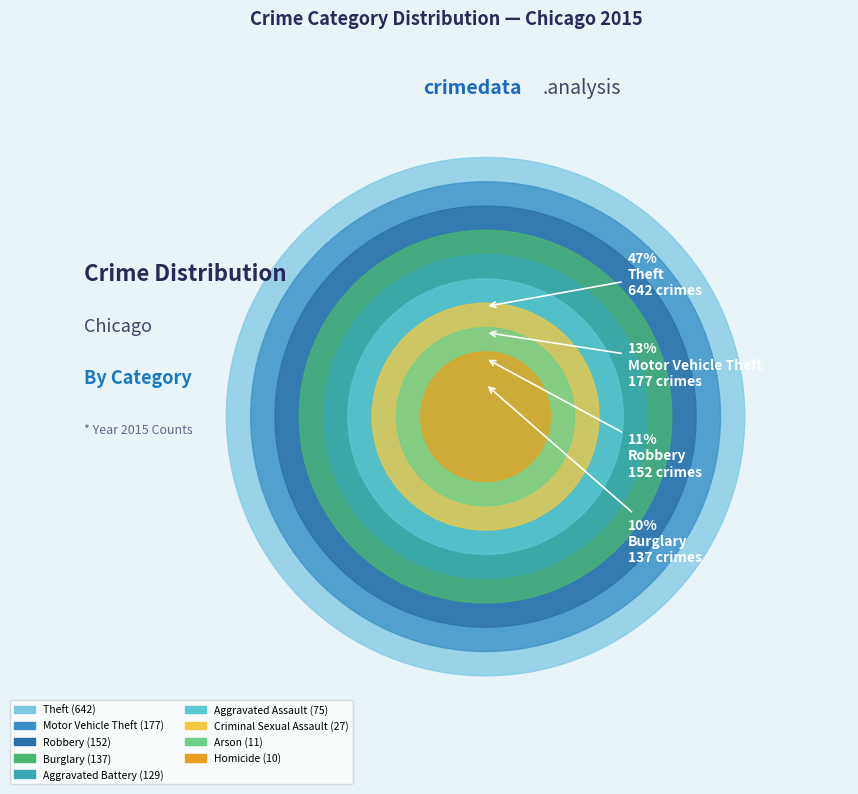

Approximately how many times larger is the value at Theft compared to Homicide?

64.2